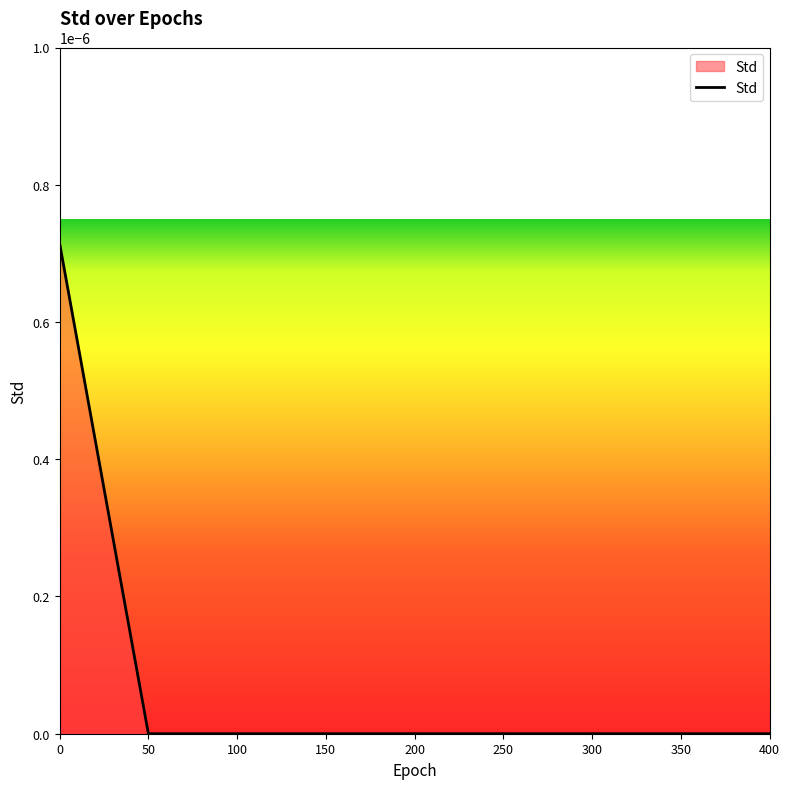

The chart shows a value of 0.0 at 100. True or false?

True